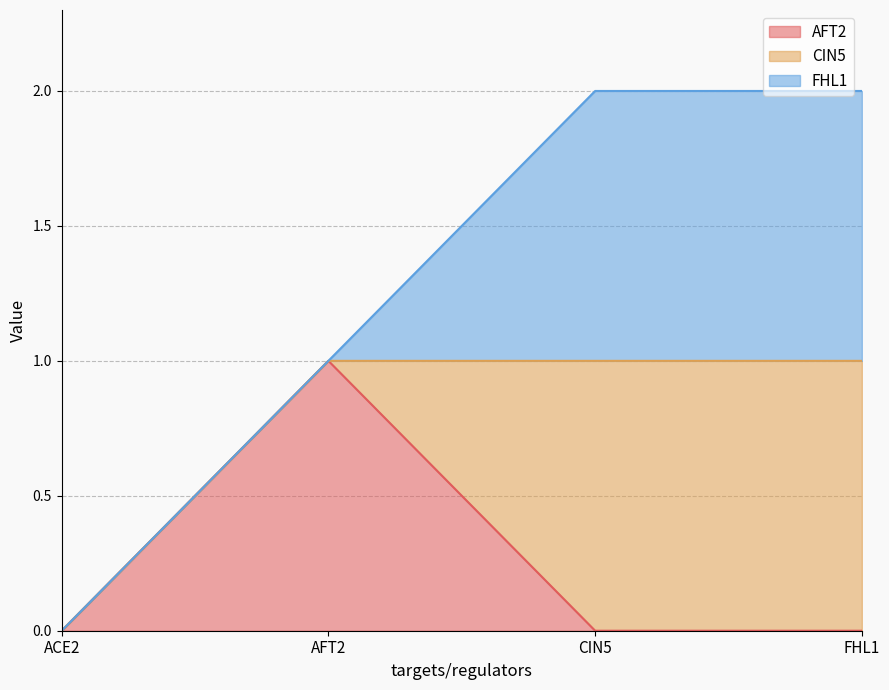

Which series has the widest spread of values?

AFT2